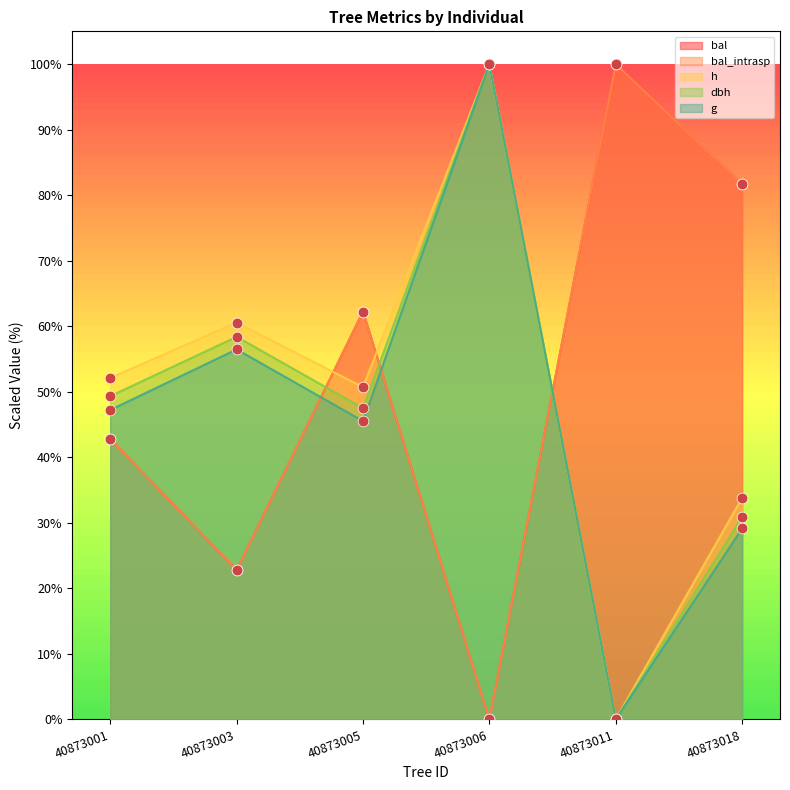

What are all the series names shown in the legend?

dbh, h, g, bal, bal_intrasp